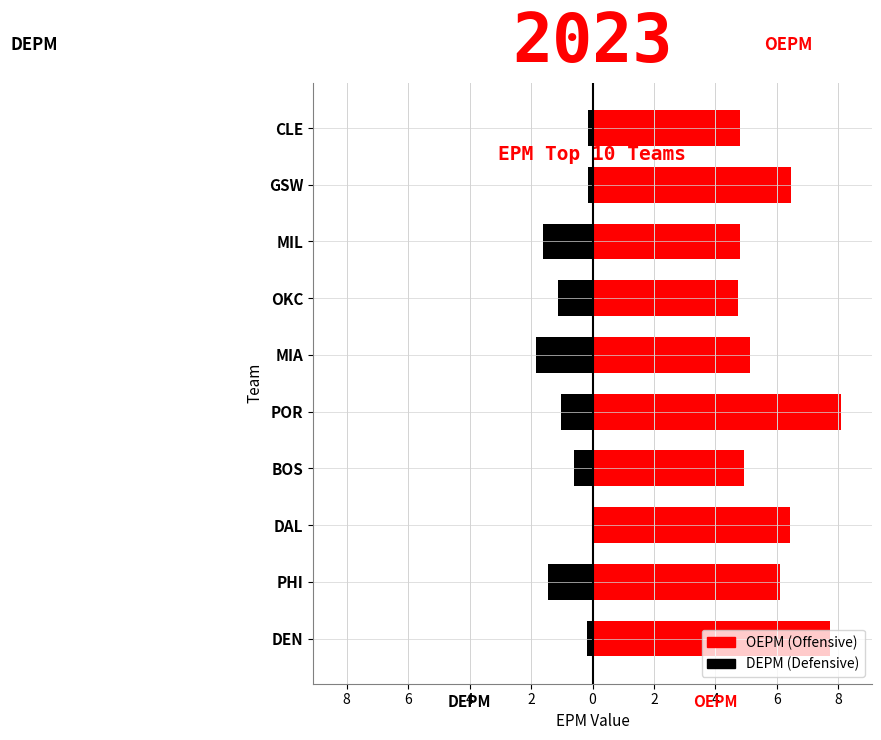

How many bars are there in total?

20